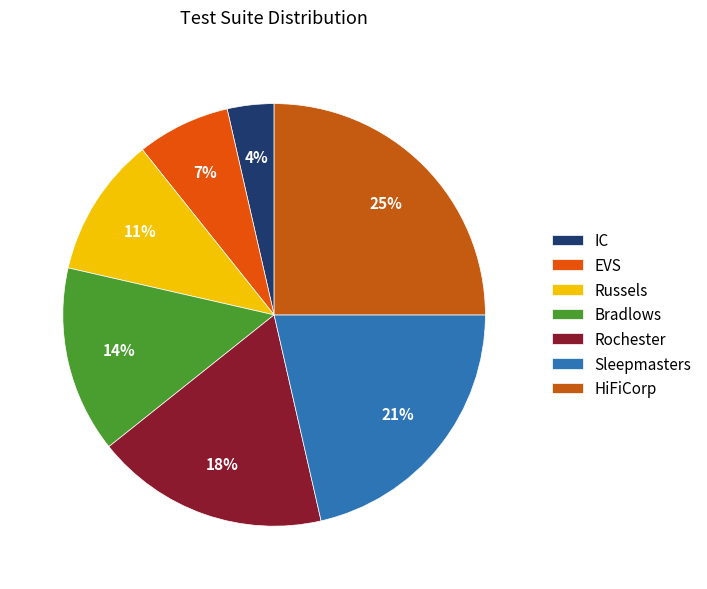

Do IC and Rochester together represent more than half of the pie?

No